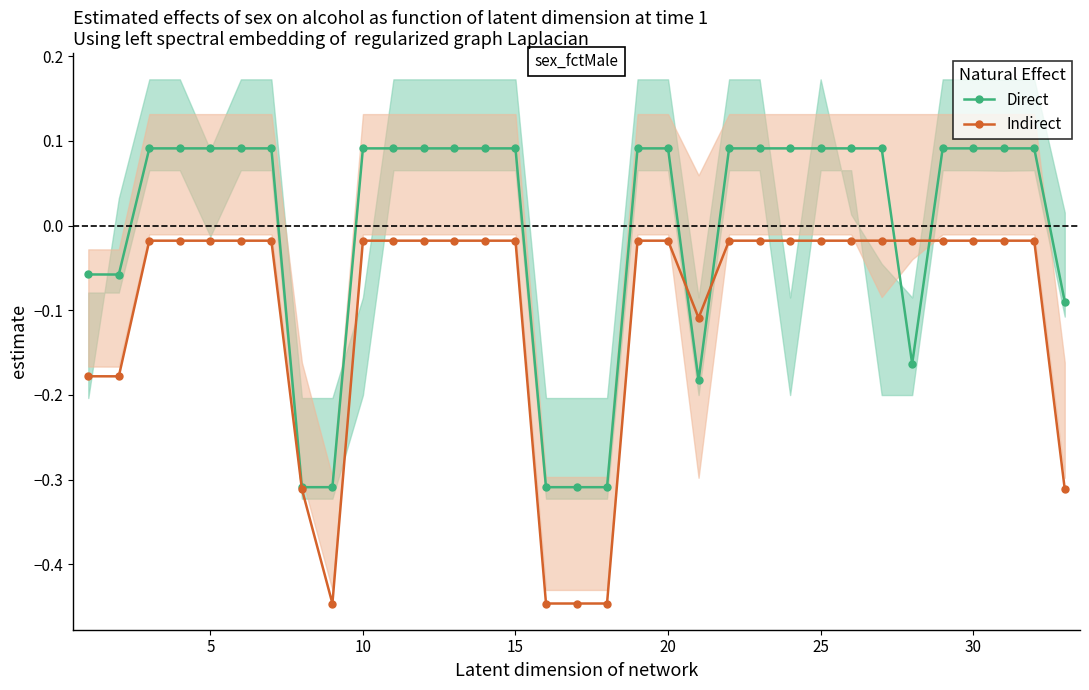

How many Direct values are between 0 and 1?

23